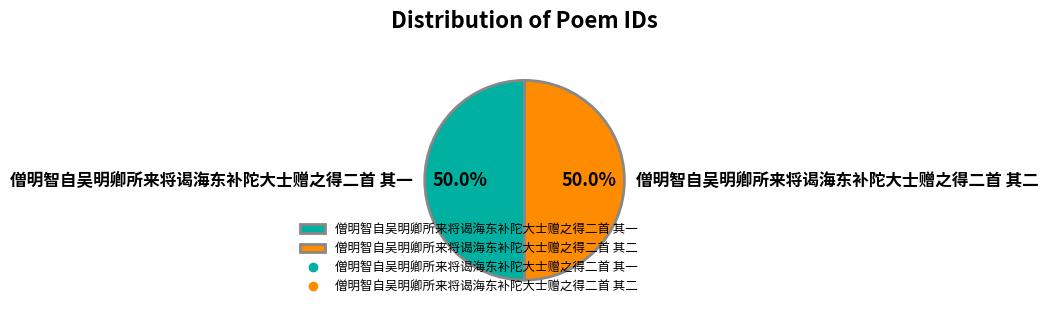

Approximately how many times larger is the value at 僧明智自吴明卿所来将谒海东补陀大士赠之得二首 其二 compared to 僧明智自吴明卿所来将谒海东补陀大士赠之得二首 其一?

1.0